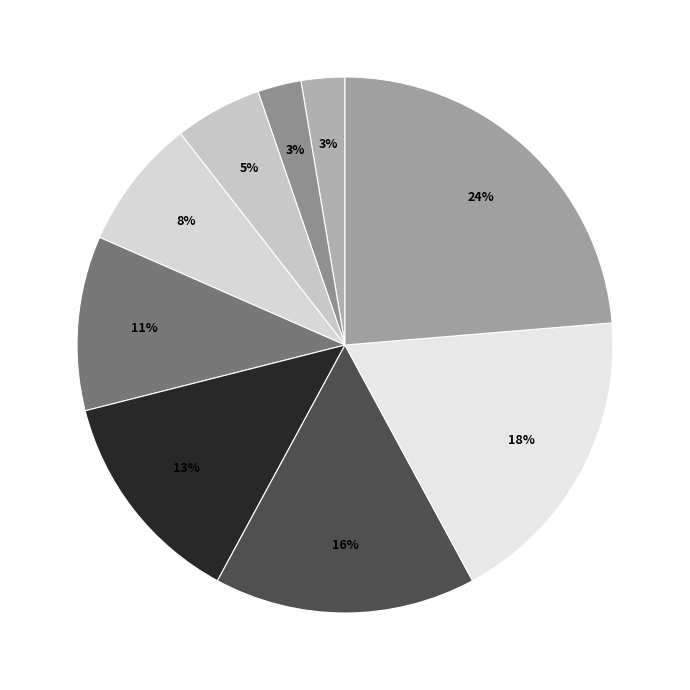

Rank the categories by value from lowest to highest.

Non concerné, Etablissement public de santé, PSPH par intégration, PSPH par concession, PSPH par association, Assoc 1901 act. Psy, Etablissement de santé privé d'intérêt, Etablissement de santé privé non lucratif, Indéterminé